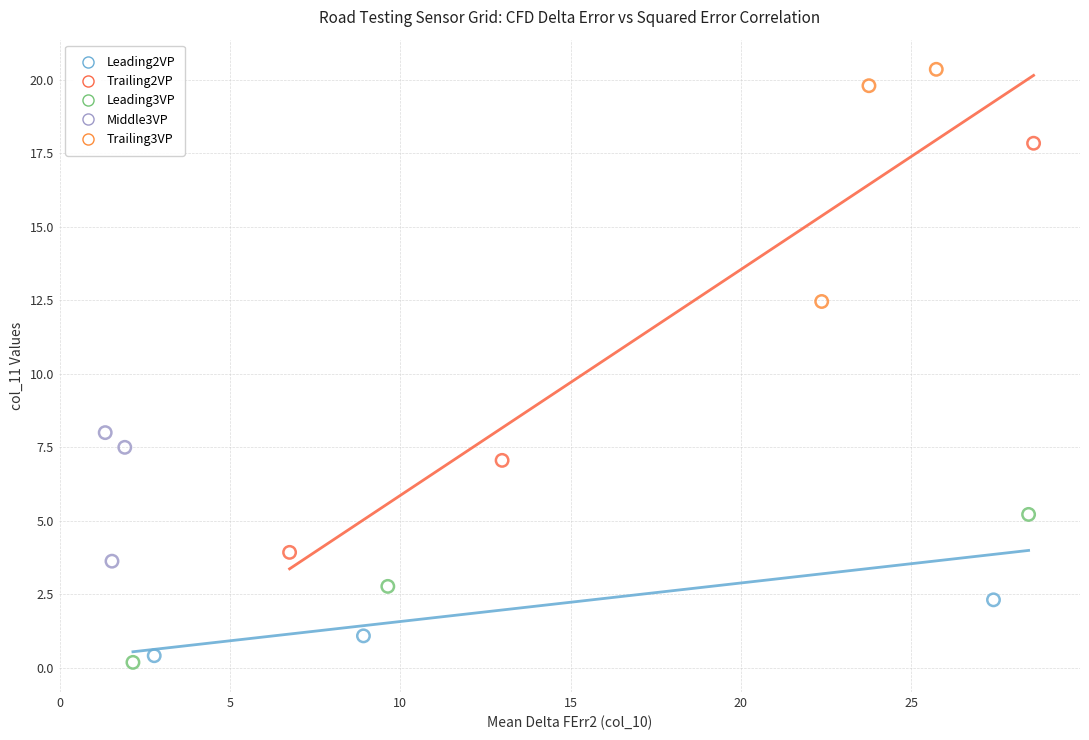

Which series has the largest Y range (max minus min)?

Trailing2VP